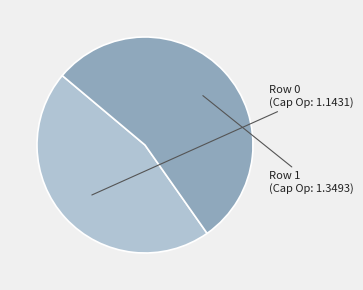

Is there a majority slice in this chart?

Yes